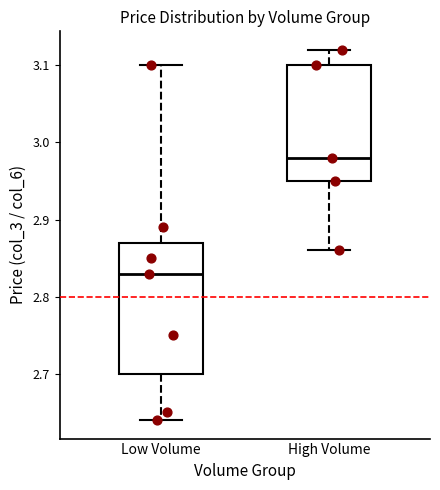

Which box has the lowest median line?

Low Volume